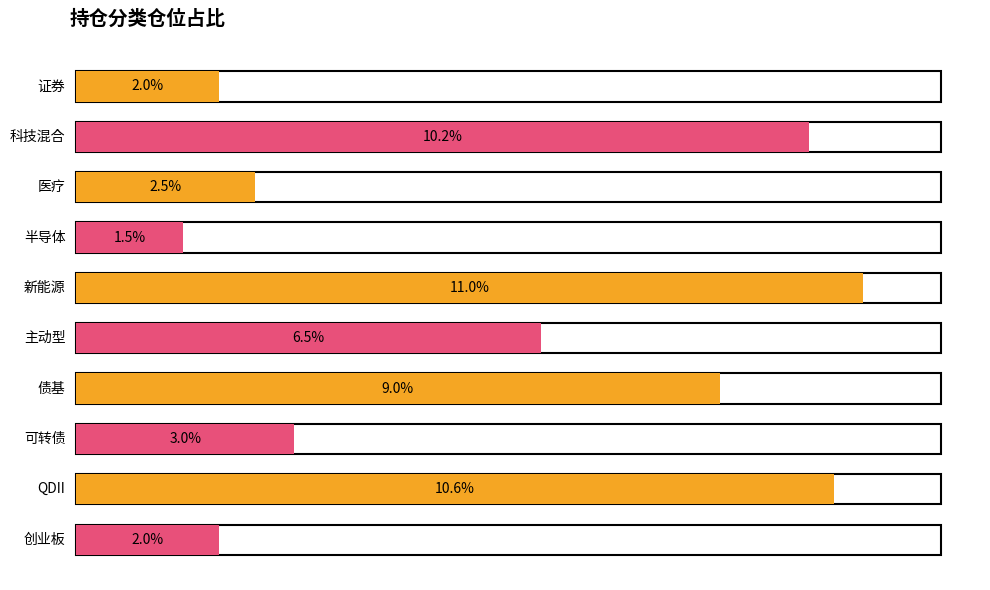

The chart shows a value of 0.7 at values. True or false?

False